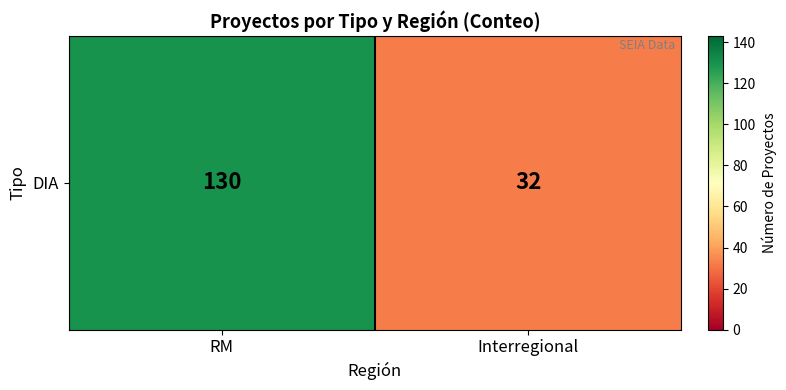

Reading right to left, what are all the values shown in this chart?

32	130